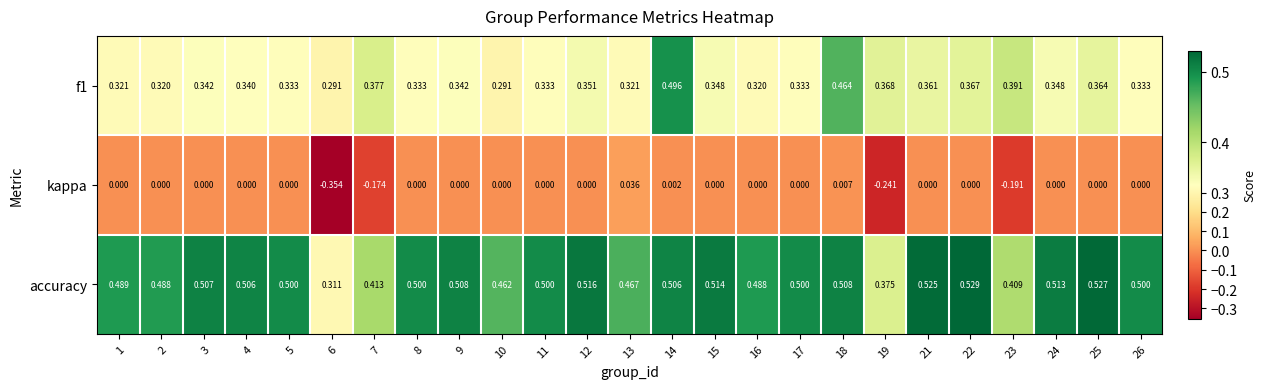

Between 4 and 23, which series saw the biggest shift?

kappa